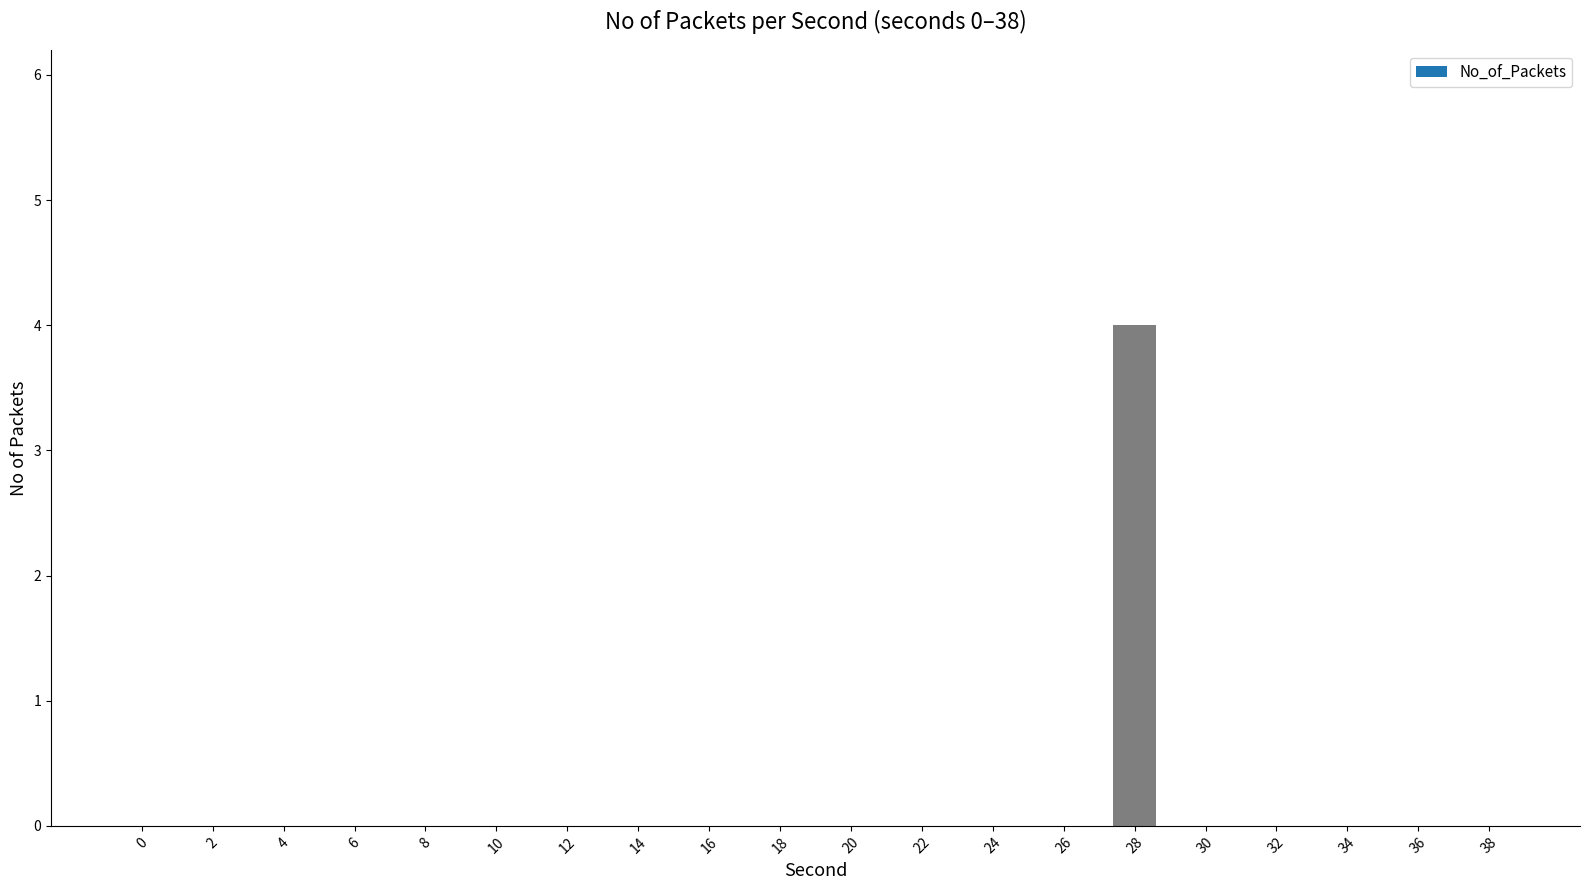

Are the bars horizontal?

No